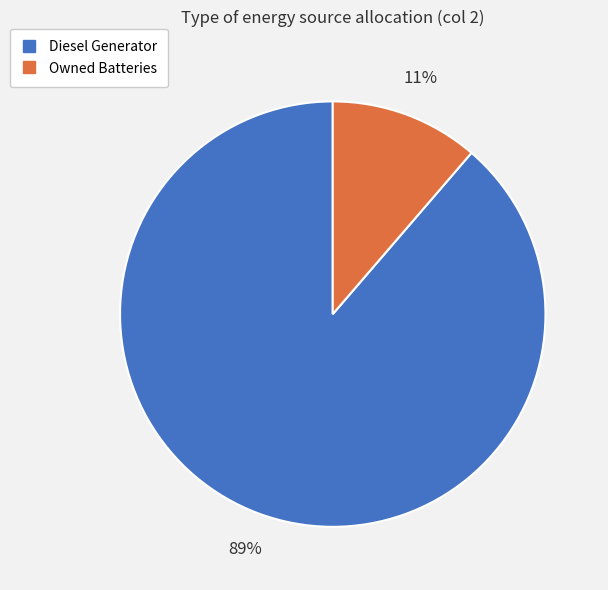

Does any single category account for the majority?

Yes